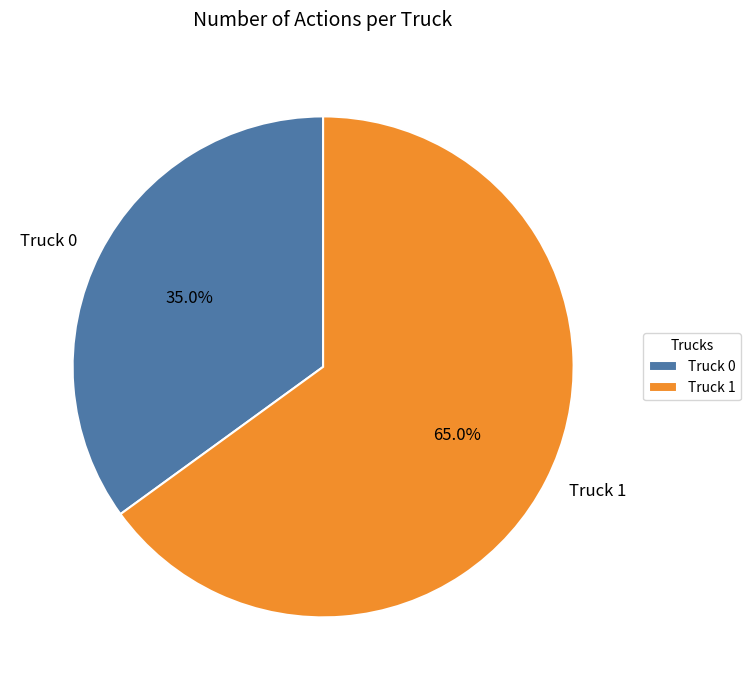

To the nearest percent, what portion does Truck 0 represent?

35%